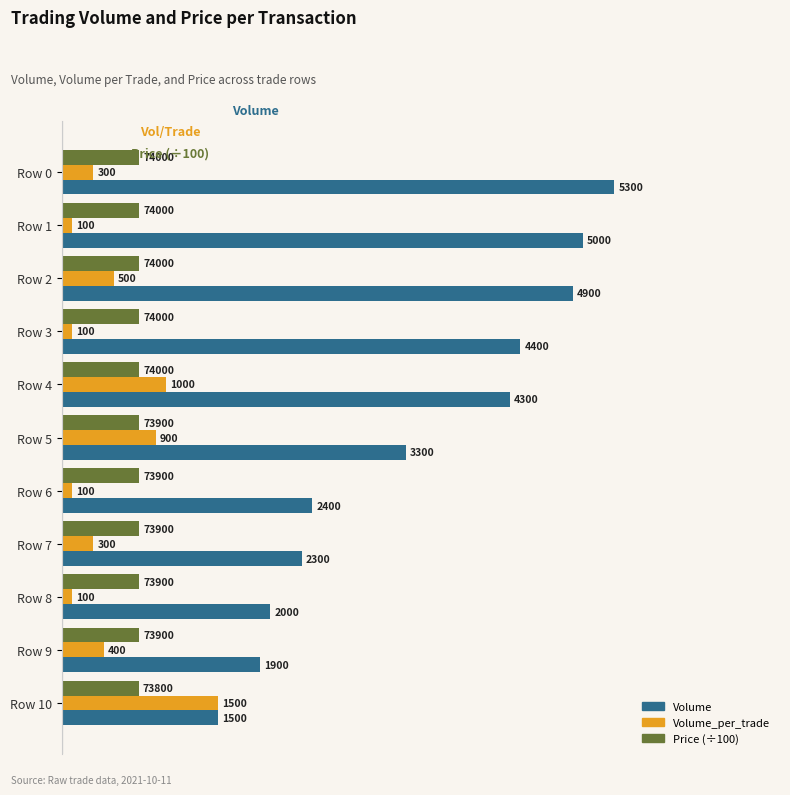

What is the approximate value of Price (÷100) at Row 1?

740